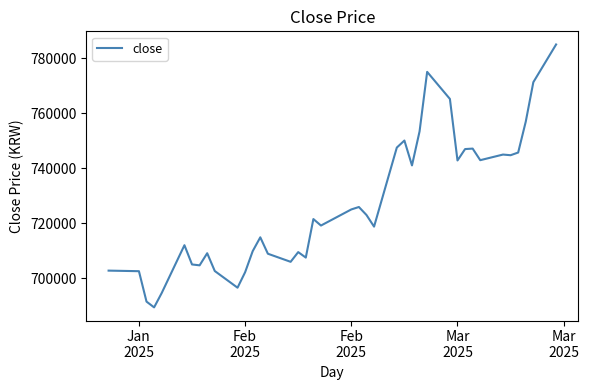

What is the minimum value shown in the chart?

689400